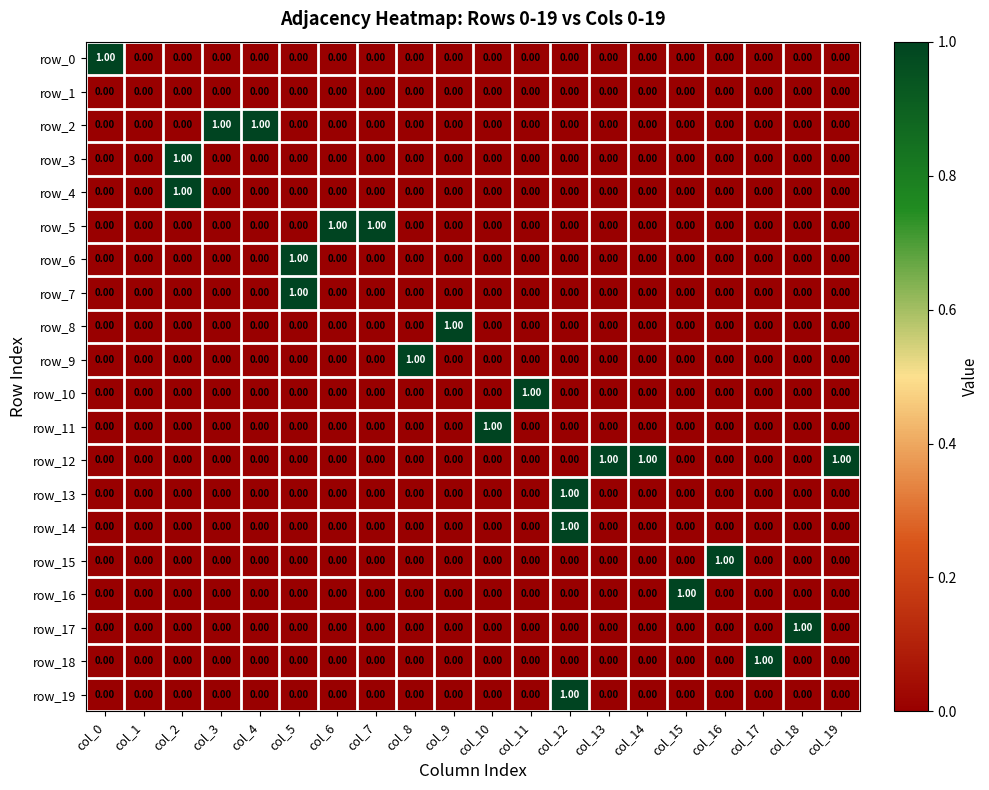

Is it true that row_5 equals 0 at col_2?

True